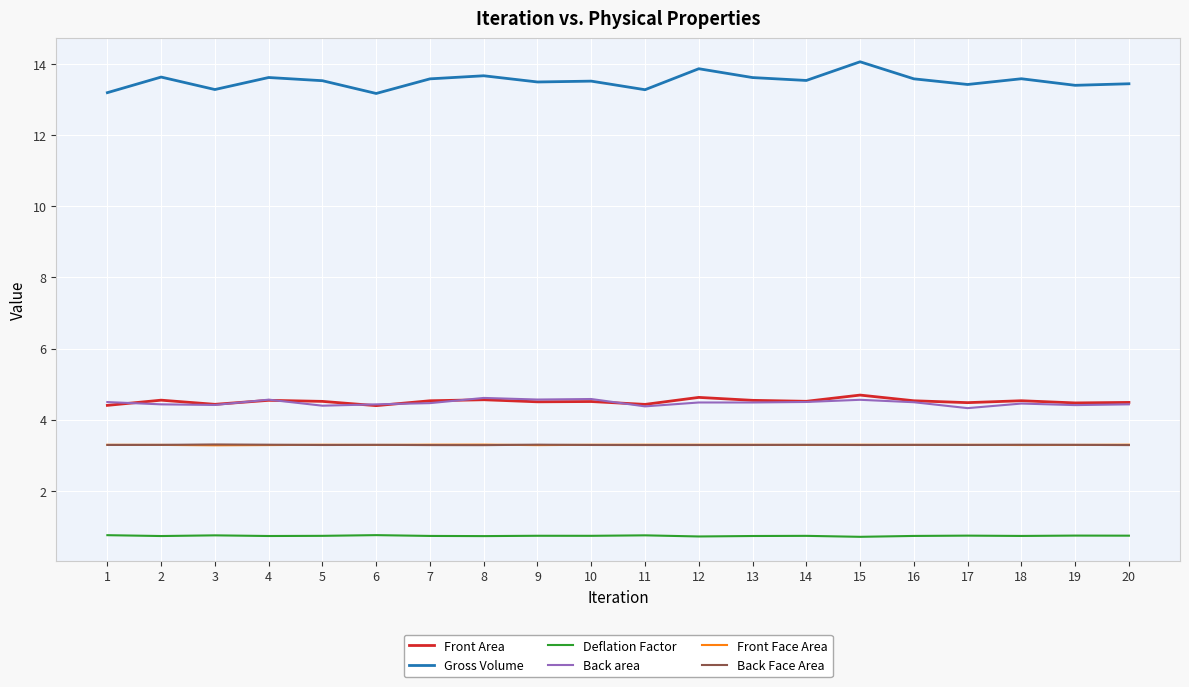

Count the number of categories in the chart.

20